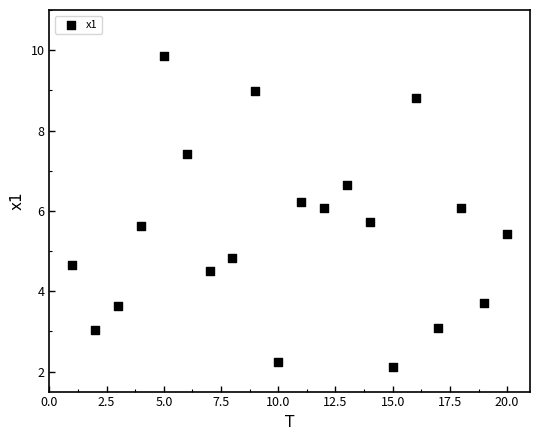

What is the range of X values (max minus min)?

19.0